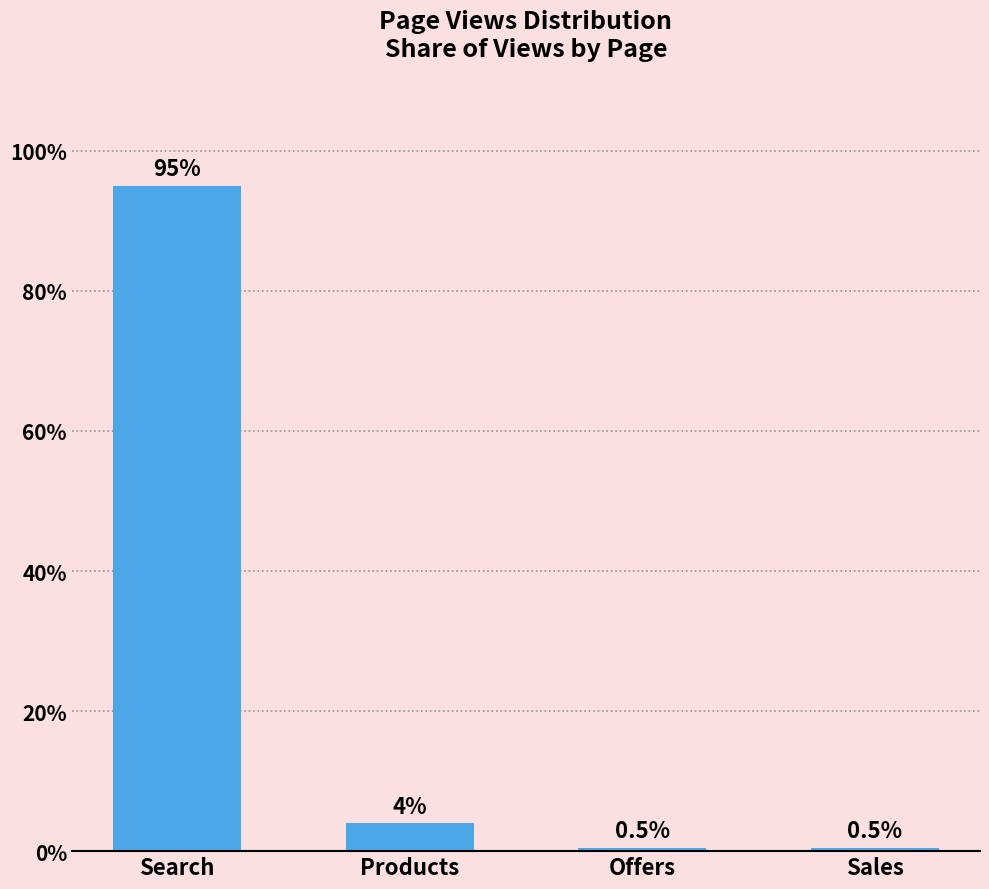

How many data points does each series have?

4